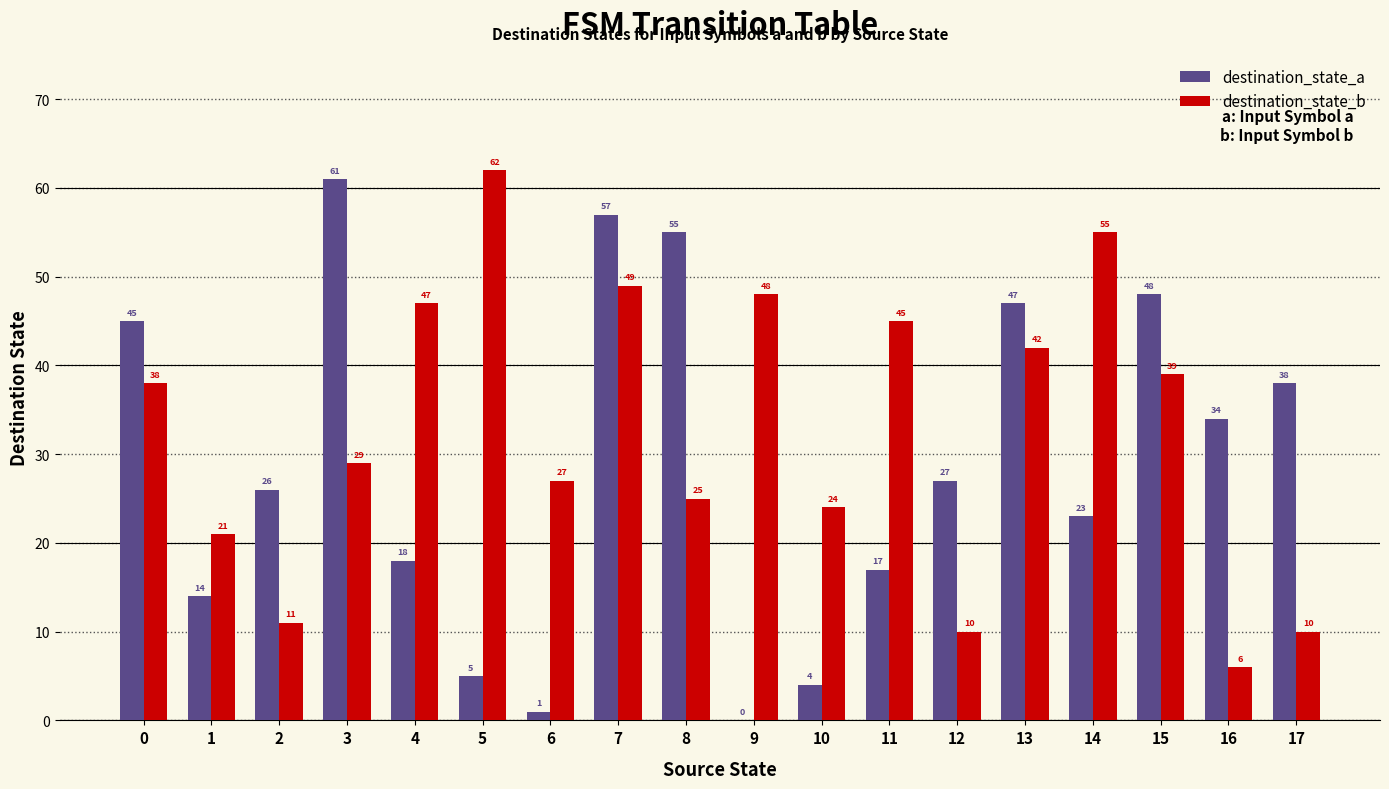

Between 1 and 8, which series saw the biggest shift?

destination_state_a